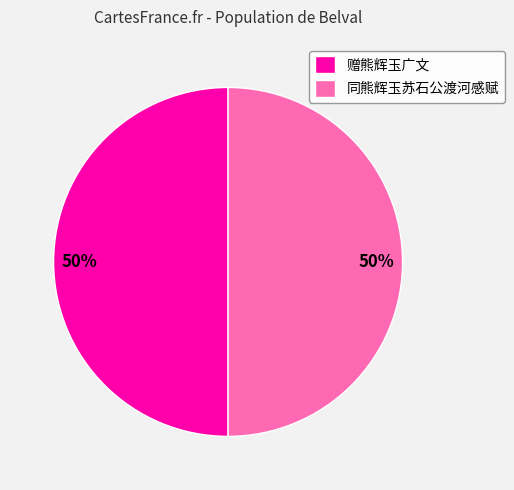

True or false: 同熊辉玉苏石公渡河感赋 accounts for 50% of the total.

True